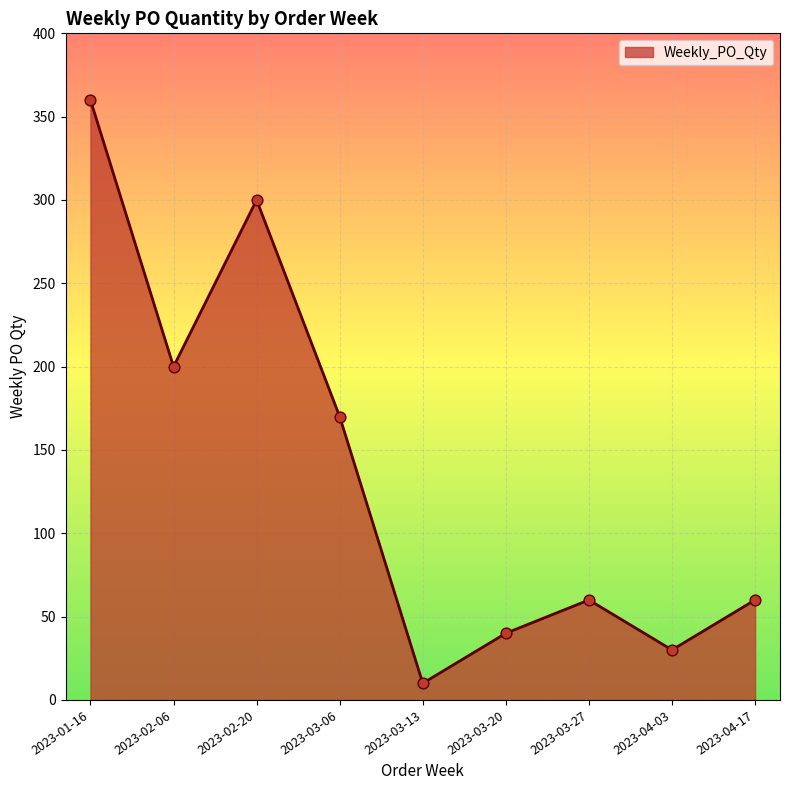

What is the change in value from 2023-02-20 to 2023-03-13?

-290